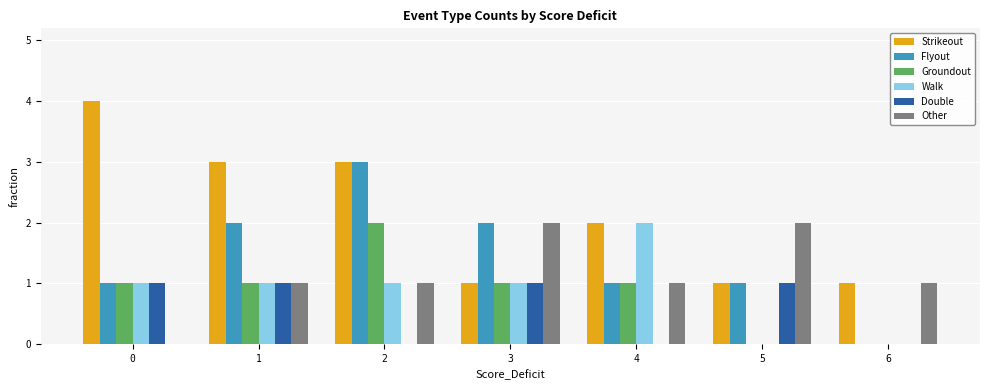

True or false: Other has a value of 1 at 0.

False